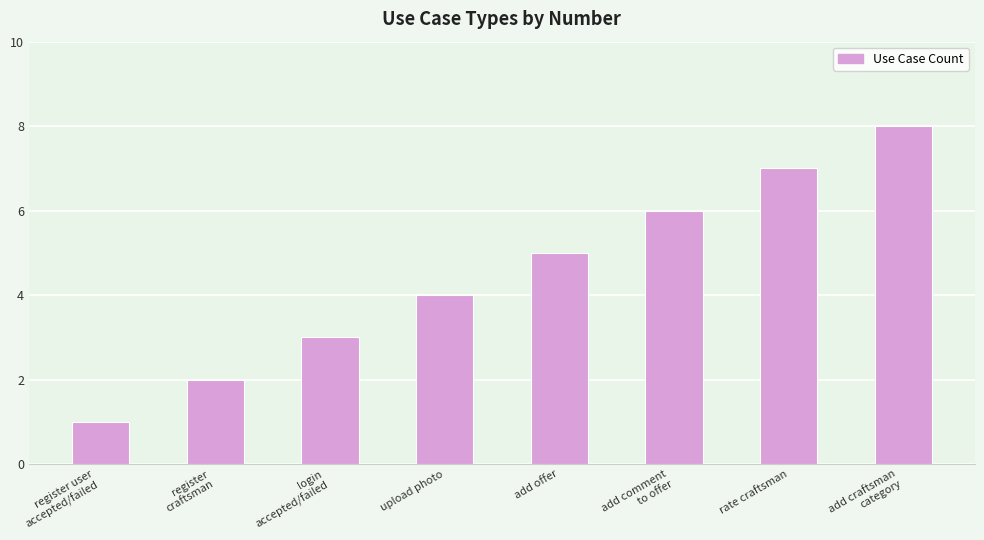

Between login
accepted/failed and register
craftsman, which is larger?

login
accepted/failed